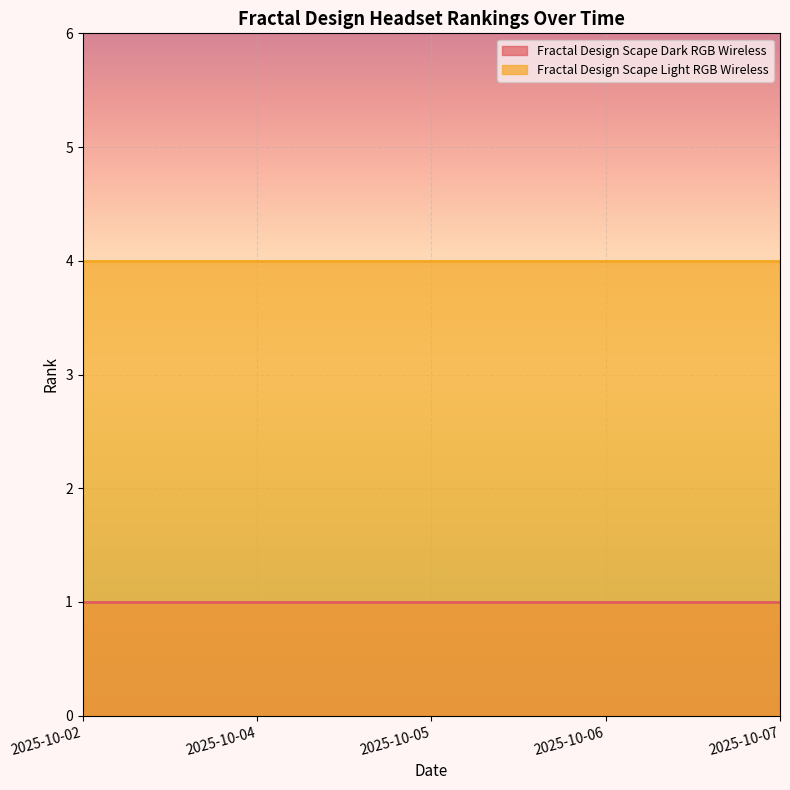

Reading left to right, list all the values displayed in this chart.

Fractal Design Scape Dark RGB Wireless: 1	1	1	1	1
Fractal Design Scape Light RGB Wireless: 4	4	4	4	4